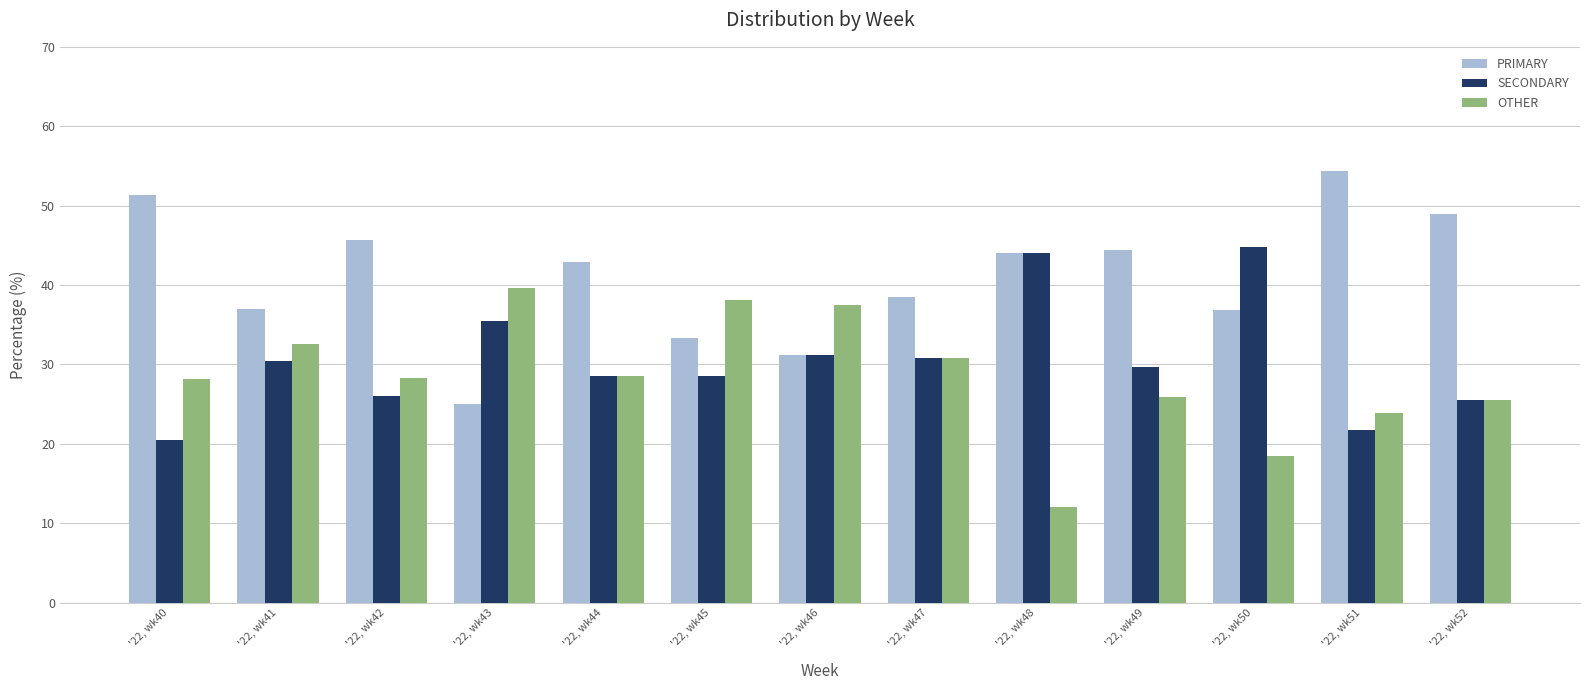

What is the spread (max minus min) of values at '22, wk40?

30.8